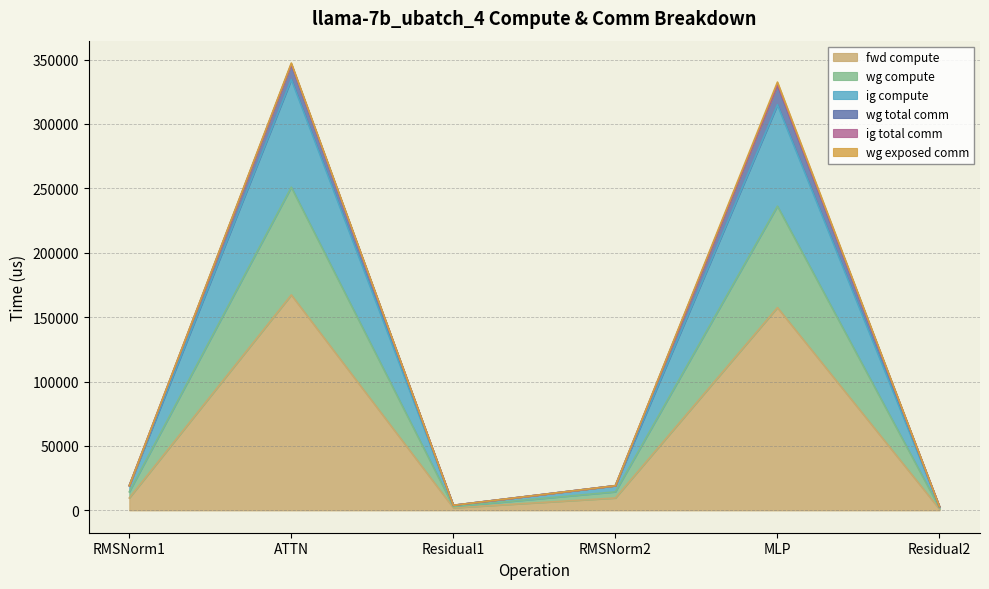

What is the difference between the highest and lowest values at RMSNorm2?

9584.6